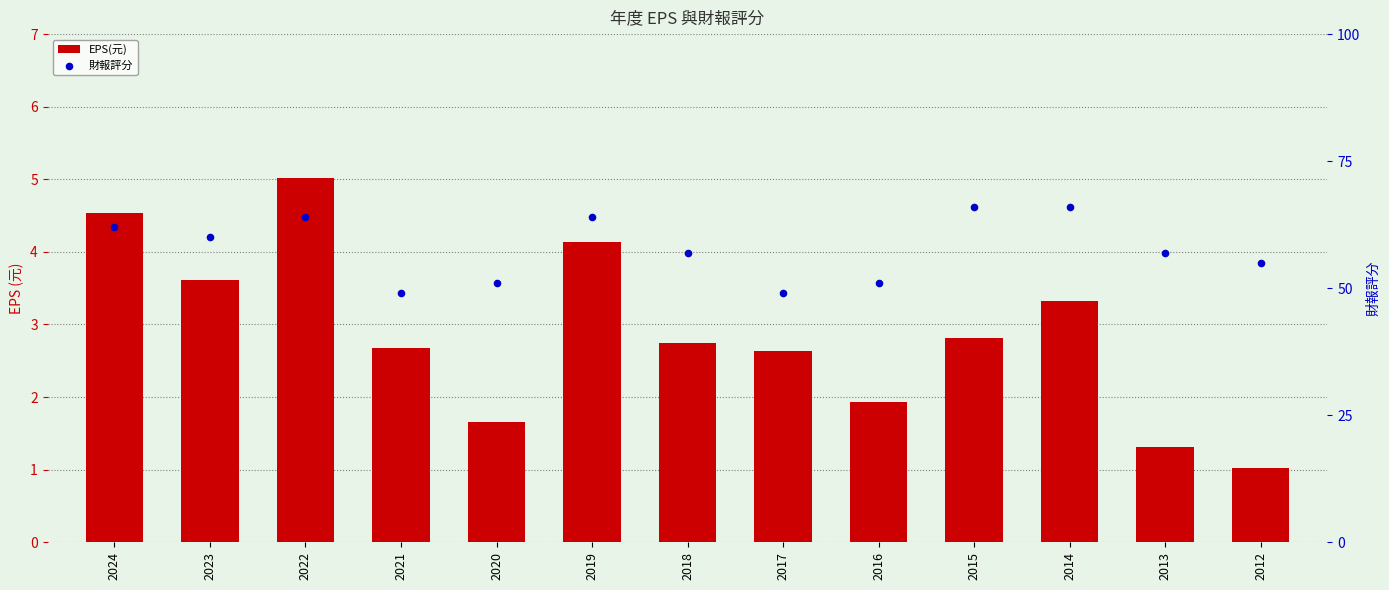

What are all the series names shown in the legend?

EPS(元), 財報評分